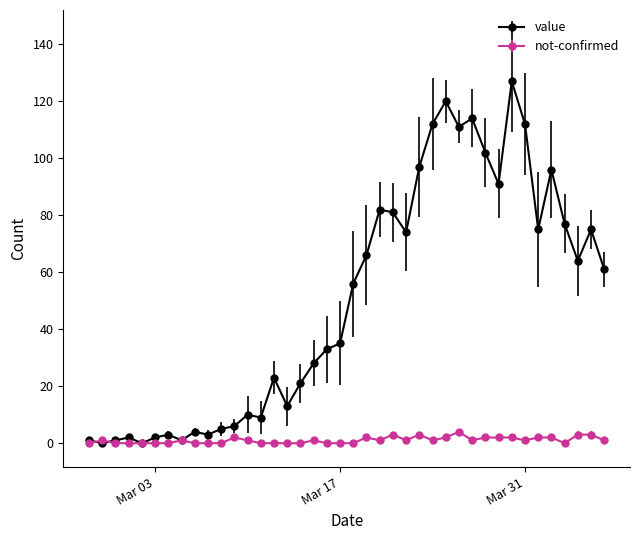

What is the maximum value shown in the chart?

127